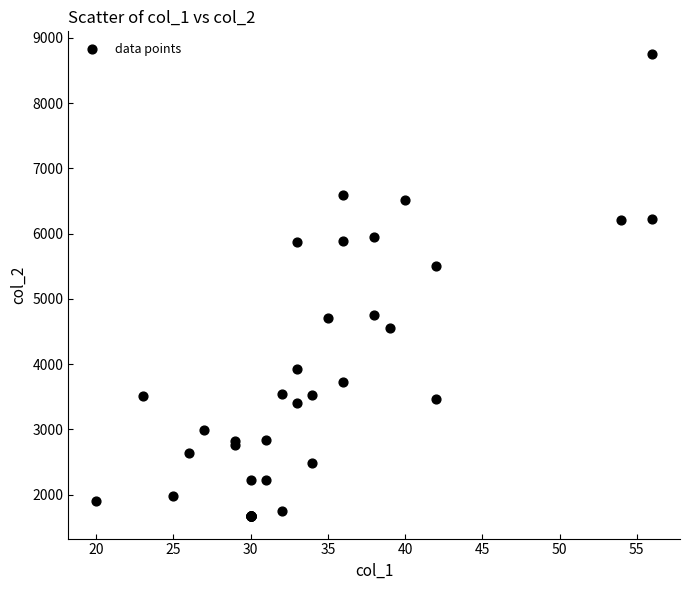

What Y value in the scatter plot is closest to 5214?

5500